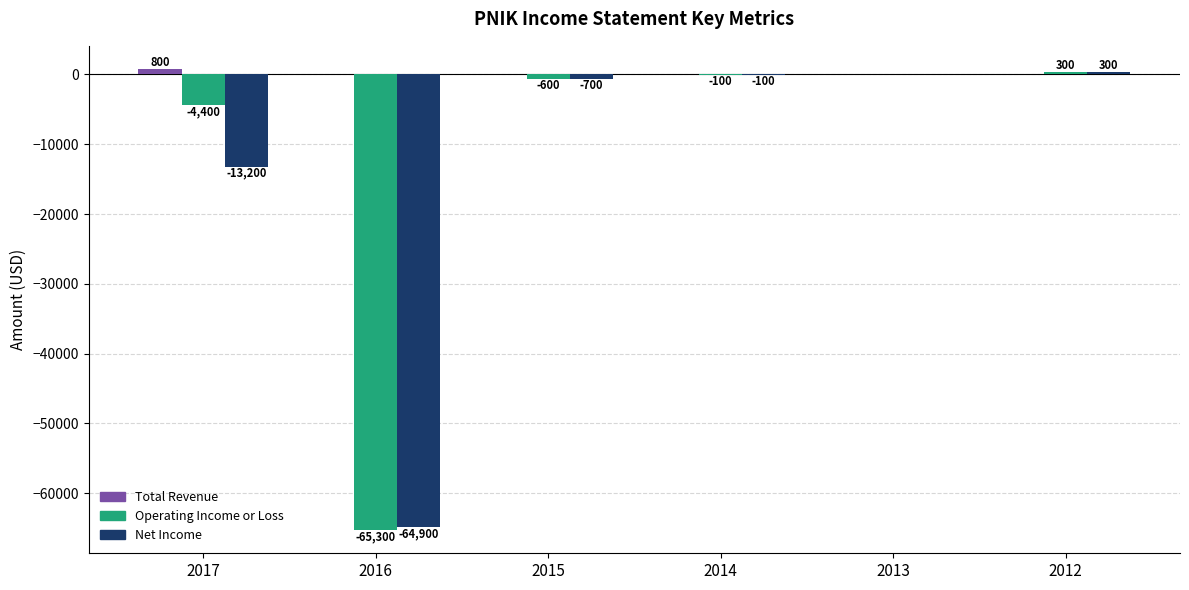

Does the chart contain stacked bars?

No